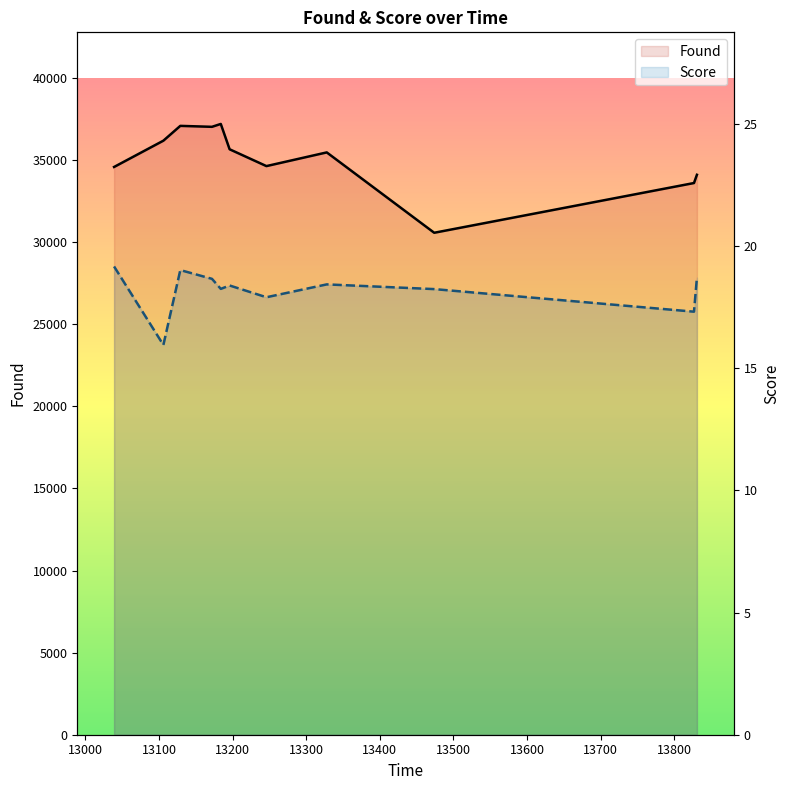

True or false: Score has more than 0 interior local peaks.

True